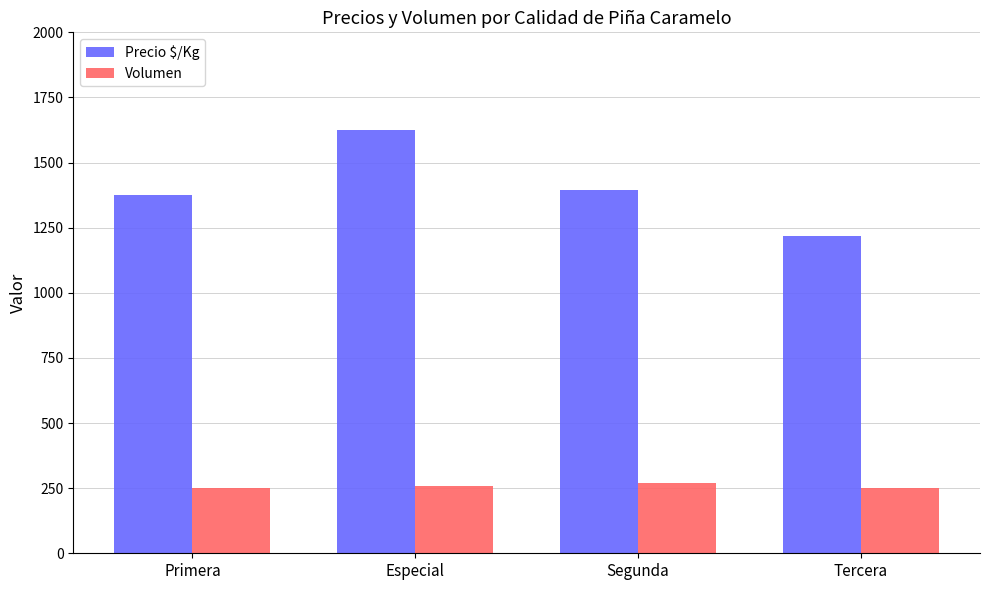

What is the spread (max minus min) of values at Especial?

1365